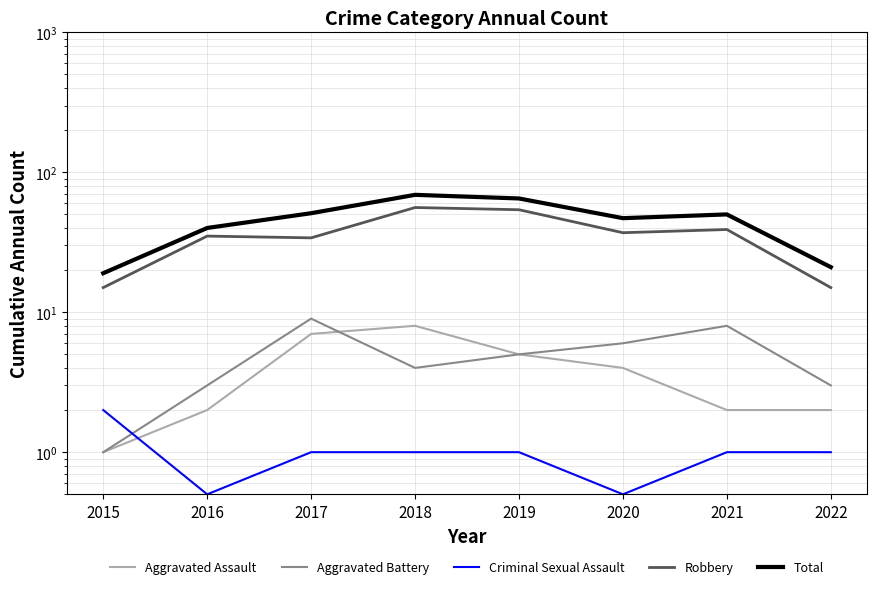

The value of Criminal Sexual Assault at 2019 is 1.0. True or false?

True